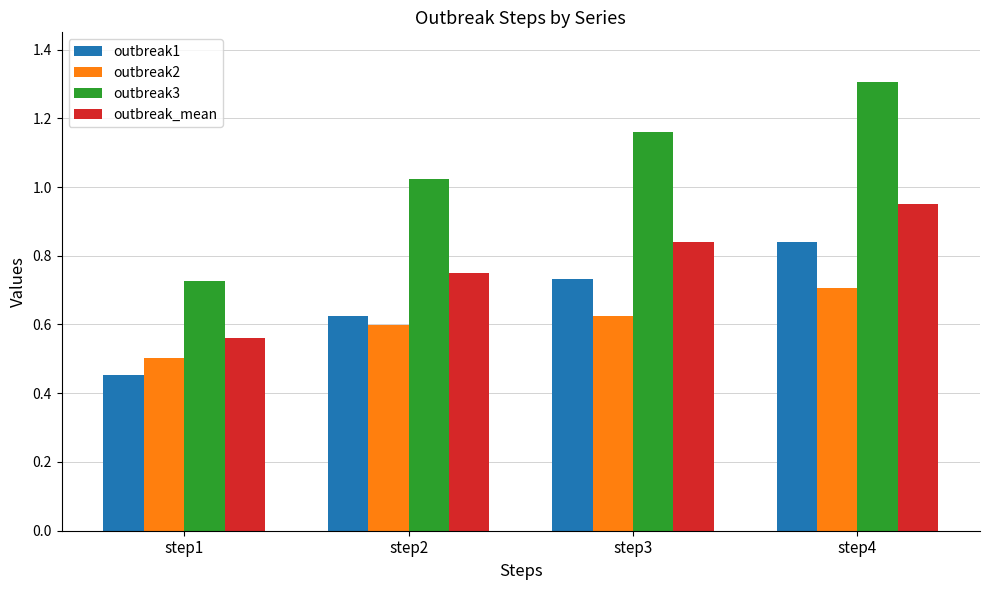

At which category does the chart reach its minimum across all series?

step1